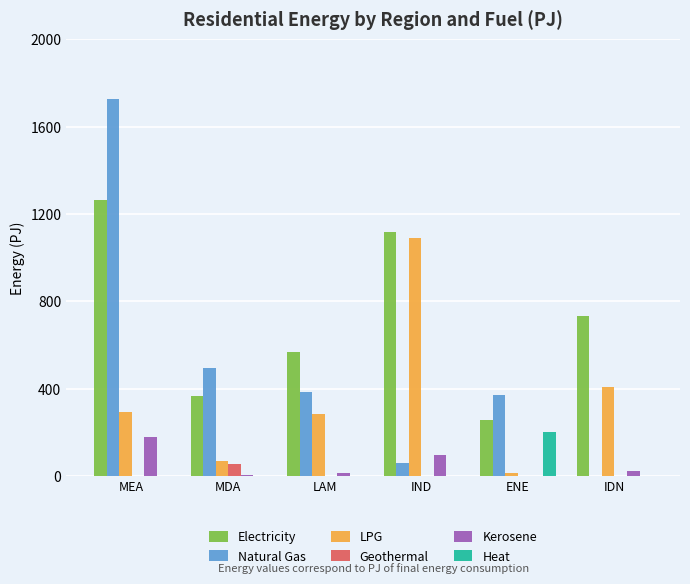

At which category is the sum across all series the highest?

MEA